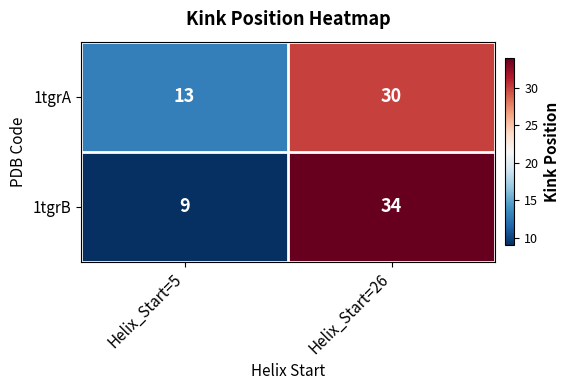

What is the sum of all 1tgrA values?

43